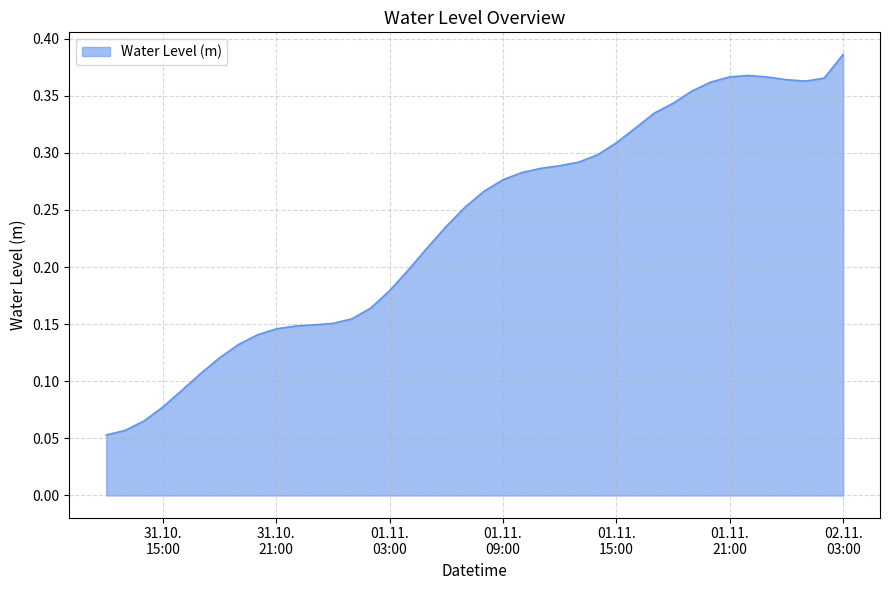

How many lines are shown in the chart?

1